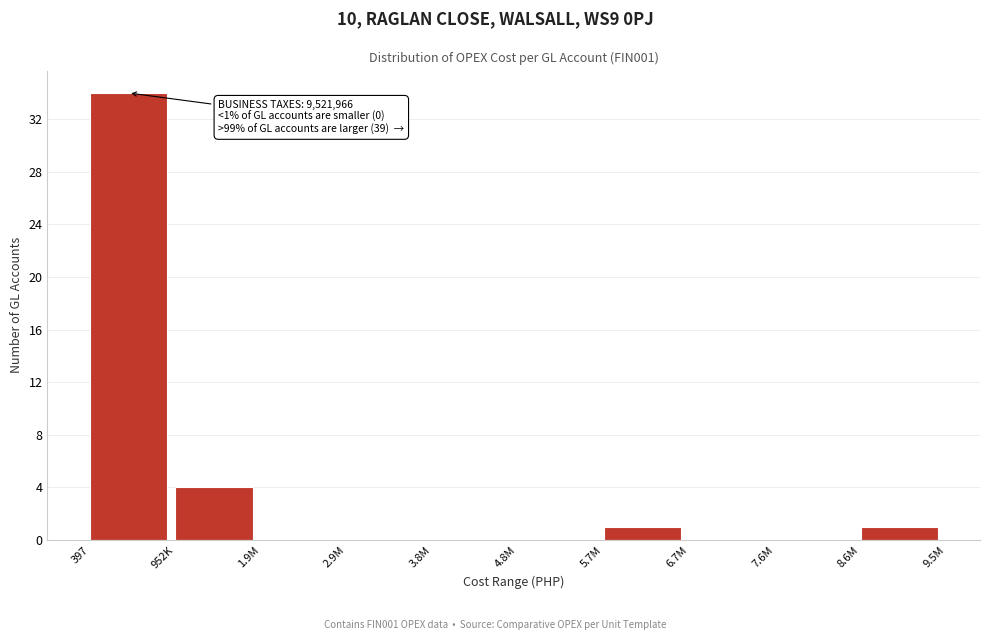

Reading left to right, transcribe all the data shown in this chart.

397=34	952K=4	1.9M=0	2.9M=0	3.8M=0	4.8M=0	5.7M=1	6.7M=0	7.6M=0	8.6M=1